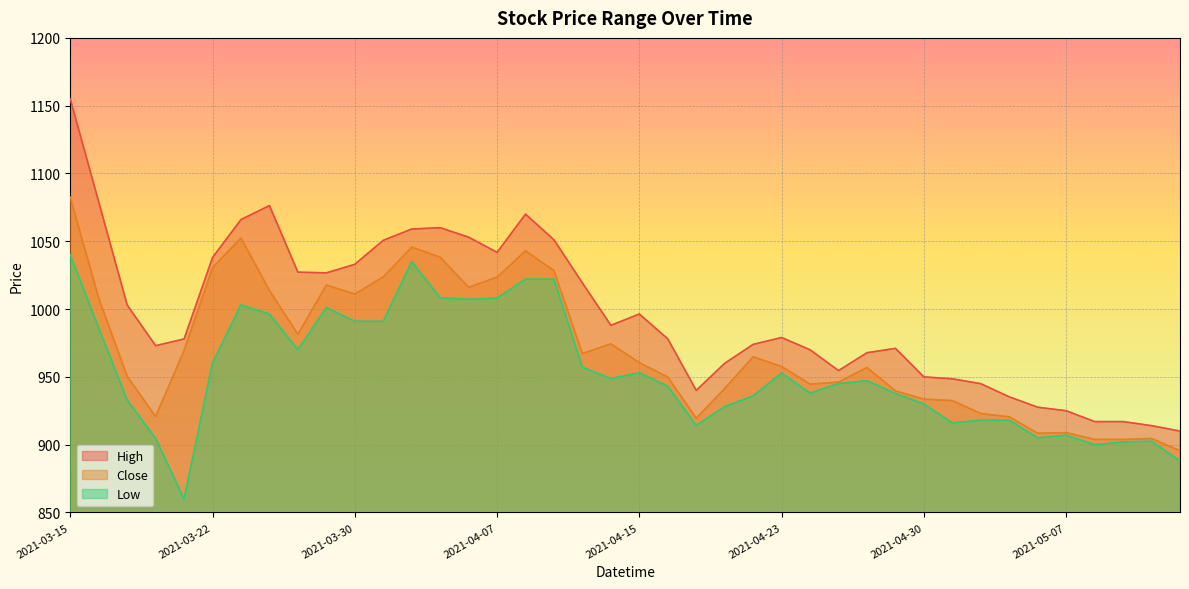

What is the difference between the maximum and minimum values in the Close series?

187.0